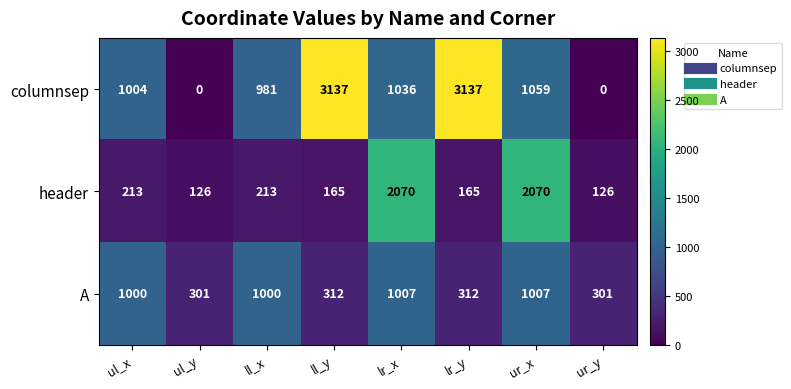

What is the total value across all series at ul_y?

427